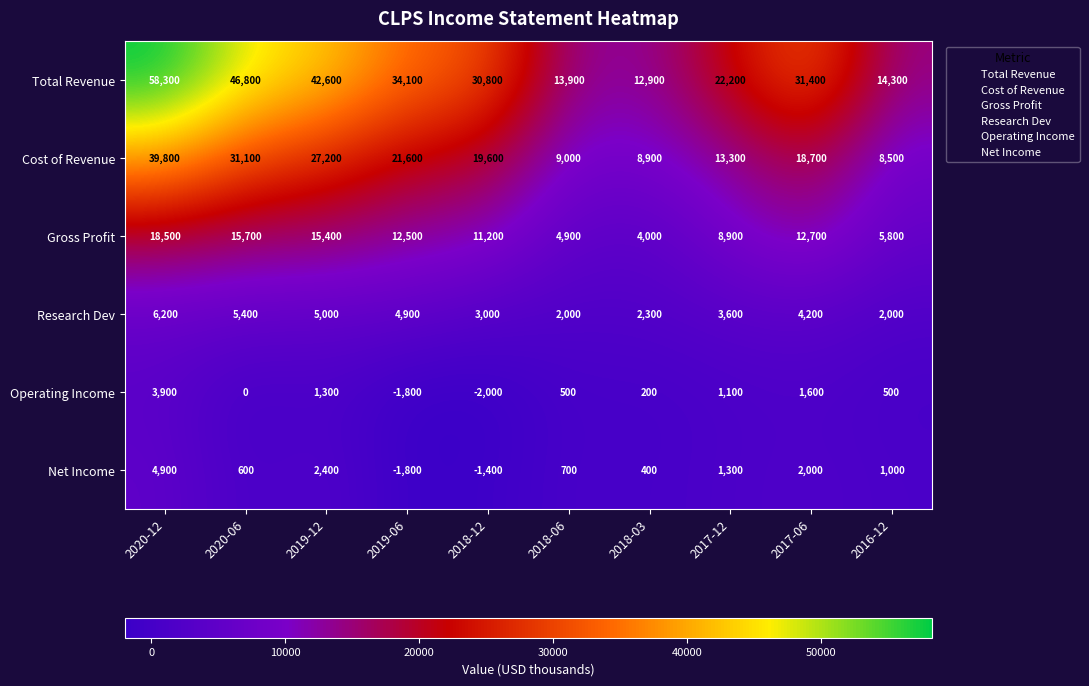

The Gross Profit series shows 5517 at 2018-03. True or false?

False